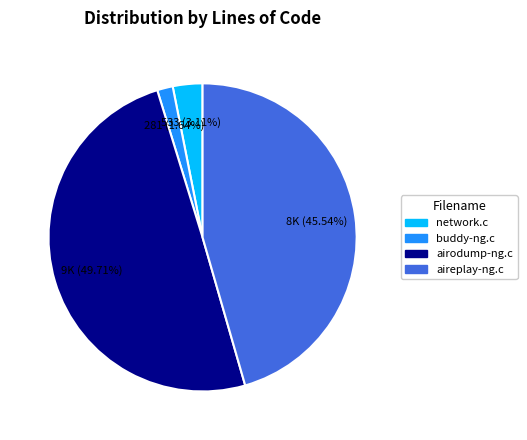

Between buddy-ng.c and network.c, which is larger?

network.c